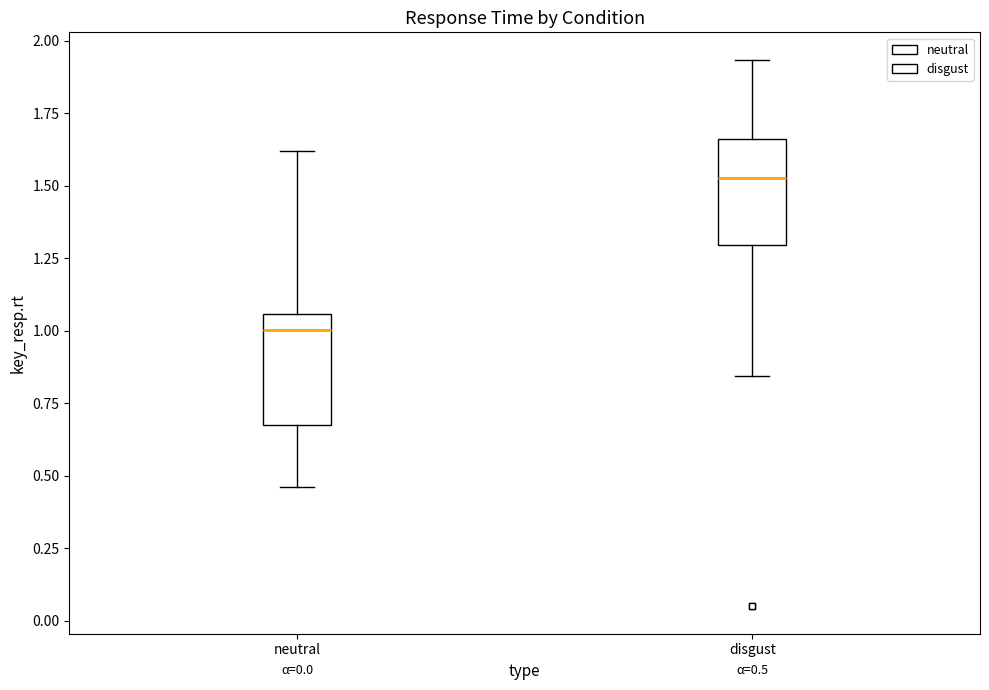

Which box's median line is the lowest?

neutral